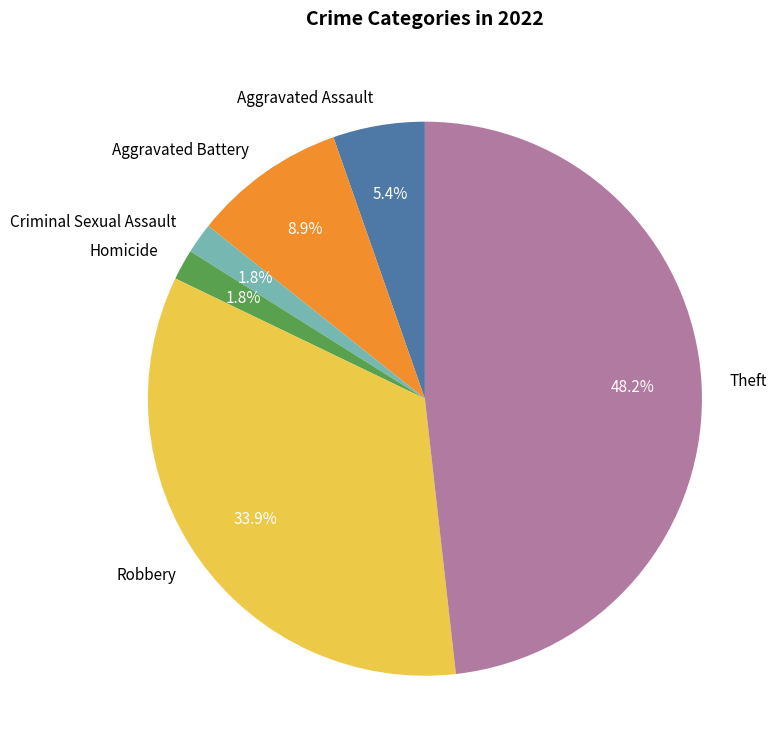

Does any single category account for the majority?

No